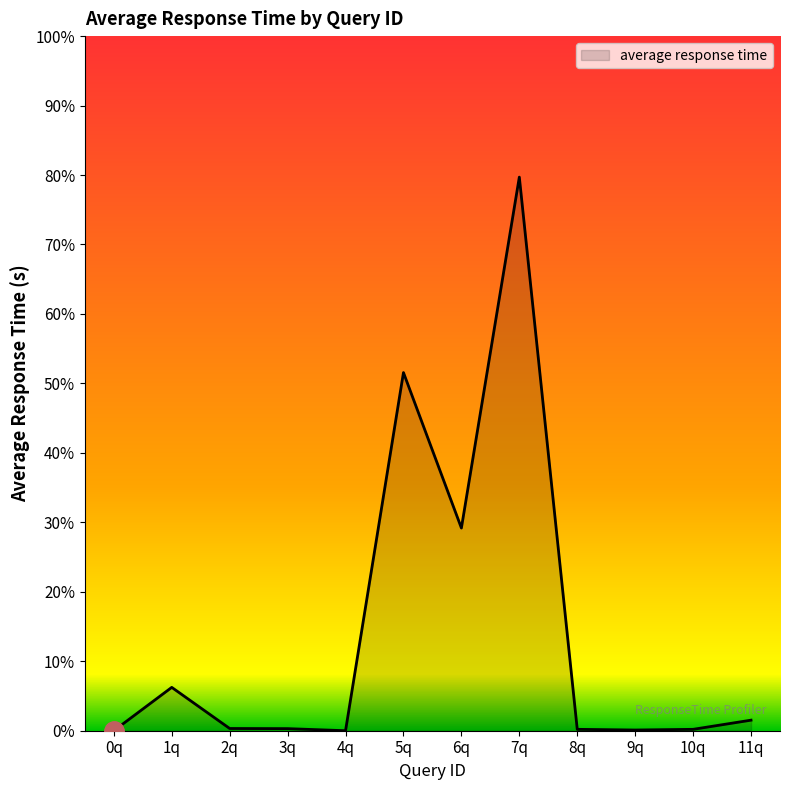

What is the greatest value displayed?

8.0